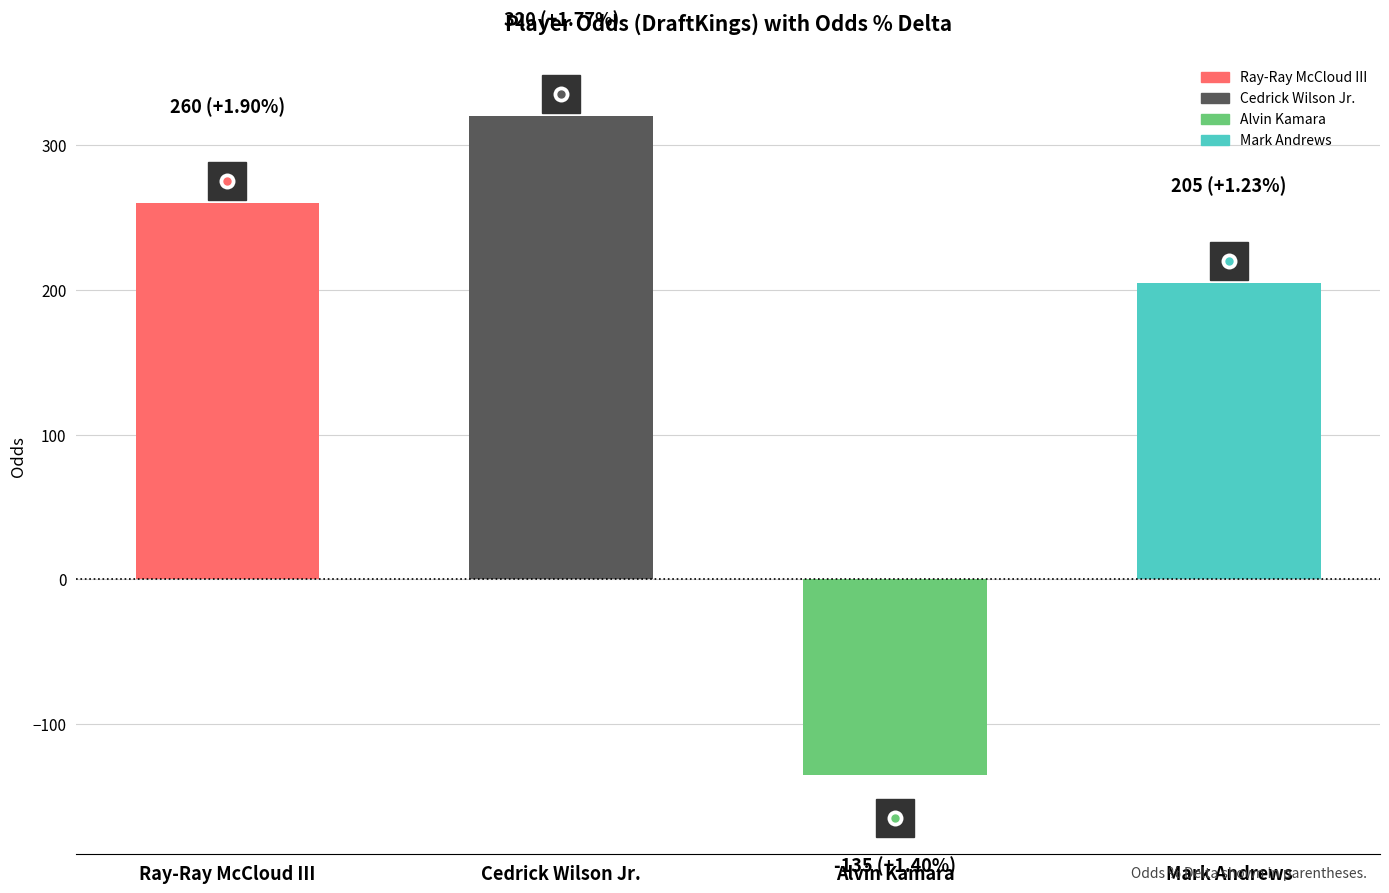

Which has a higher value, Mark Andrews or Alvin Kamara?

Mark Andrews